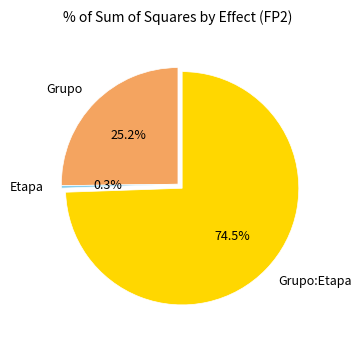

Do Grupo and Grupo:Etapa together represent more than half of the pie?

Yes